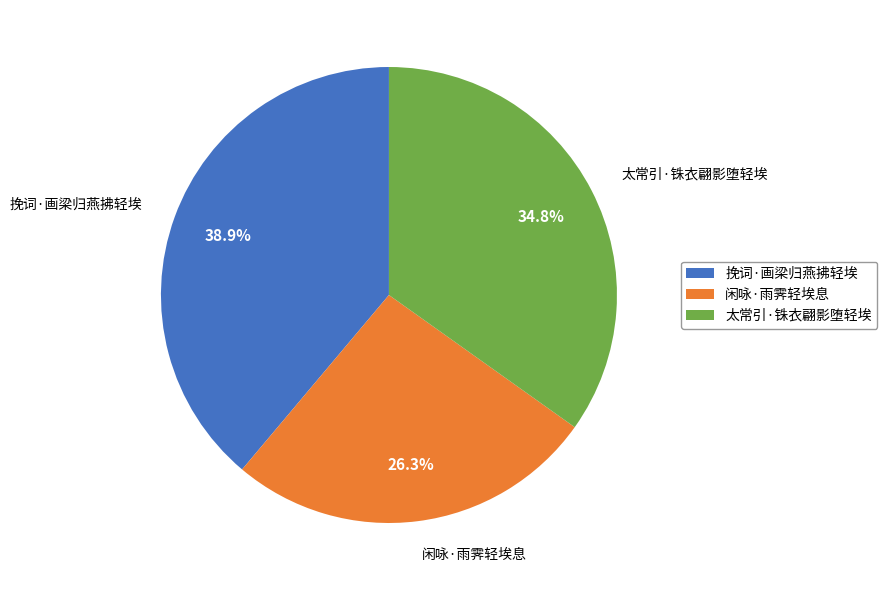

What is the total percentage of 挽词·画梁归燕拂轻埃 and 太常引·铢衣翩影堕轻埃?

73.7%